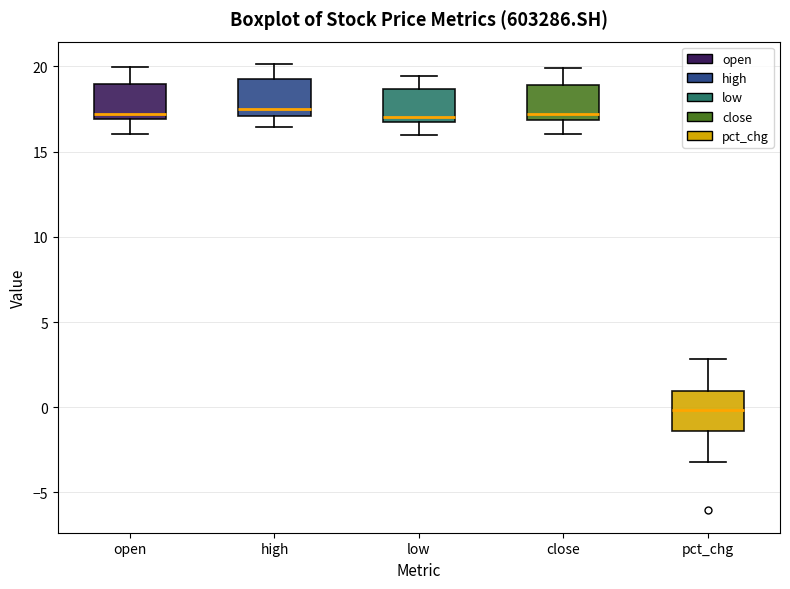

Reading left to right, read every box against the y-axis: the position of its median line, the range the box covers, and the ends of its whiskers. The values are not printed on the chart, so give them approximately, as read against the axis.

open: median 17.0 (just above the box's lower edge), box 17.0 to 19.0, whiskers 16.0 to 20.0
high: median 17.5, box 17.0 to 19.5, whiskers 16.5 to 20.0
low: median 17.0 (just above the box's lower edge), box 17.0 to 18.5, whiskers 16.0 to 19.5
close: median 17.0 (just above the box's lower edge), box 17.0 to 19.0, whiskers 16.0 to 20.0
pct_chg: median 0.0, box -1.5 to 1.0, whiskers -3.0 to 3.0